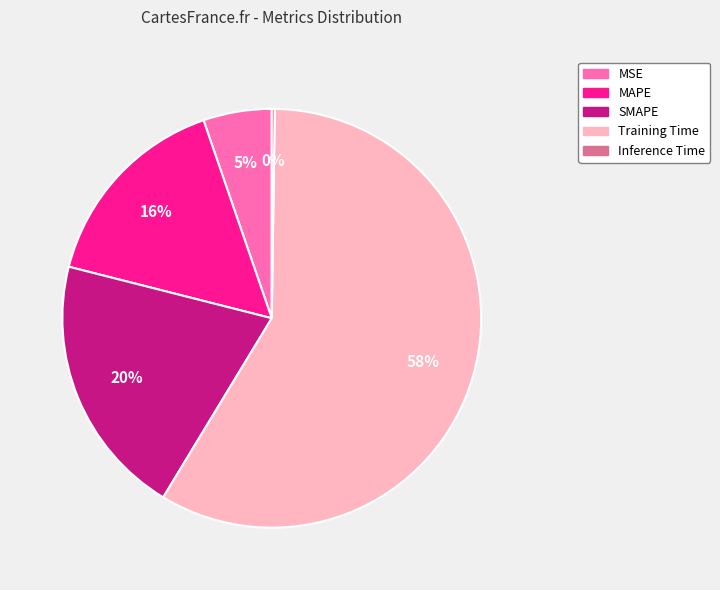

Is there any slice that represents more than half of the pie?

Yes